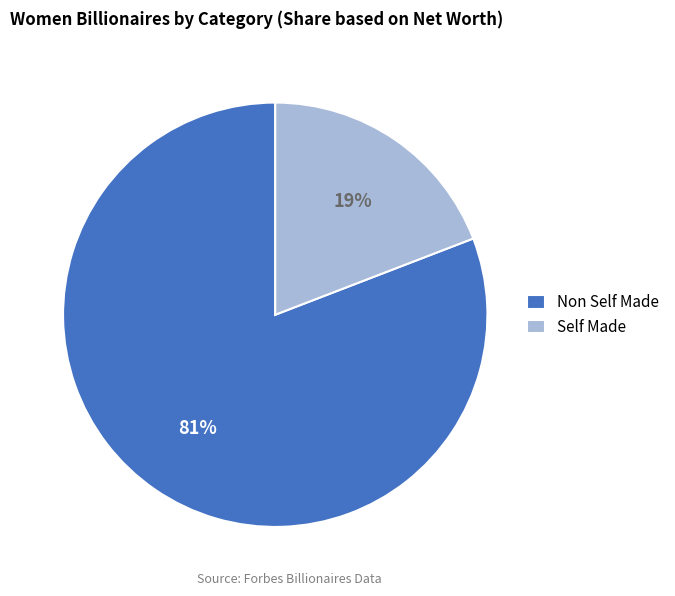

Count the number of slices in the pie.

2